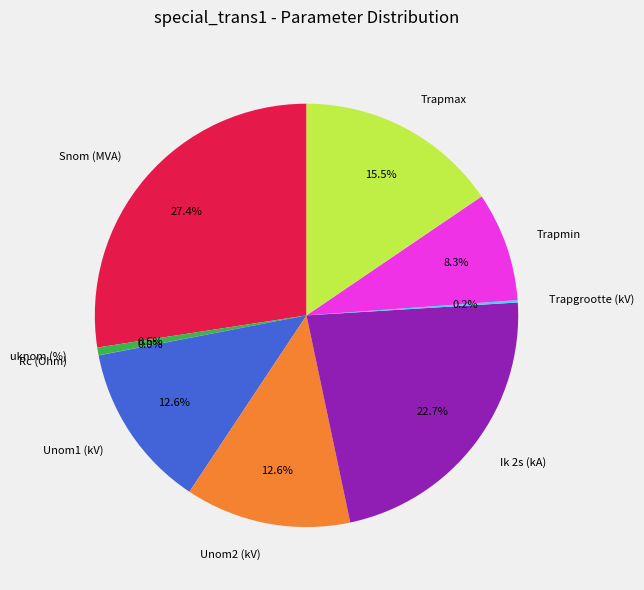

Does any single category account for the majority?

No